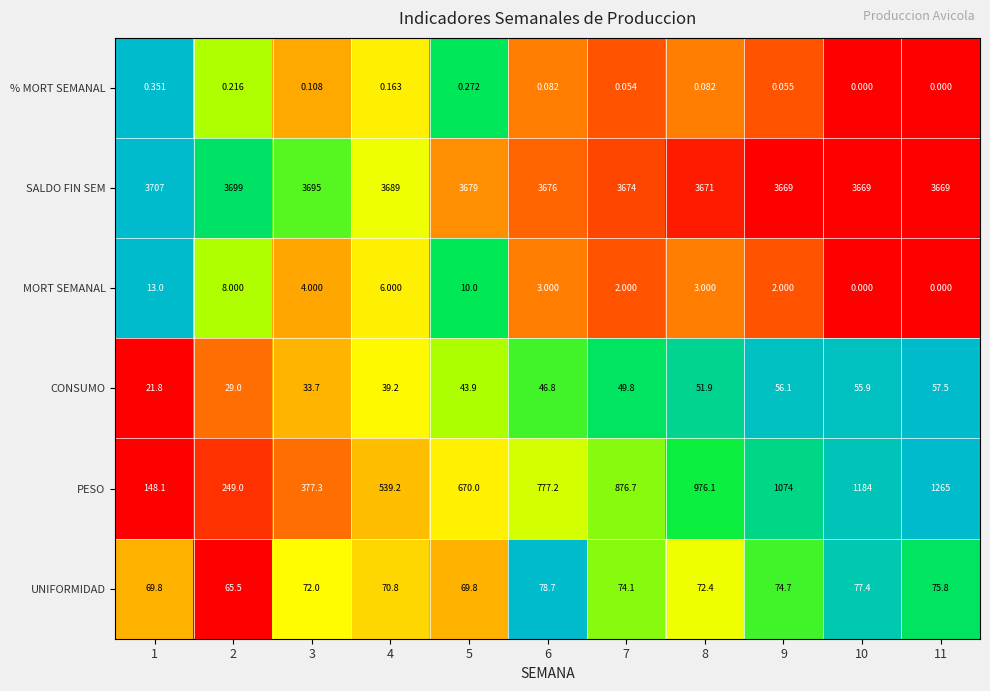

Which series has the widest spread of values?

PESO